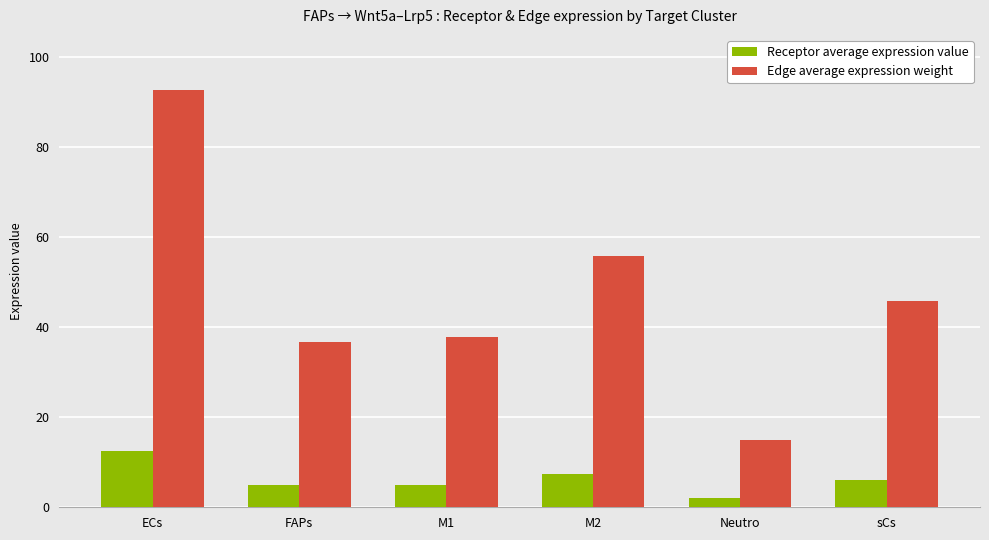

How many bars are there in total?

12